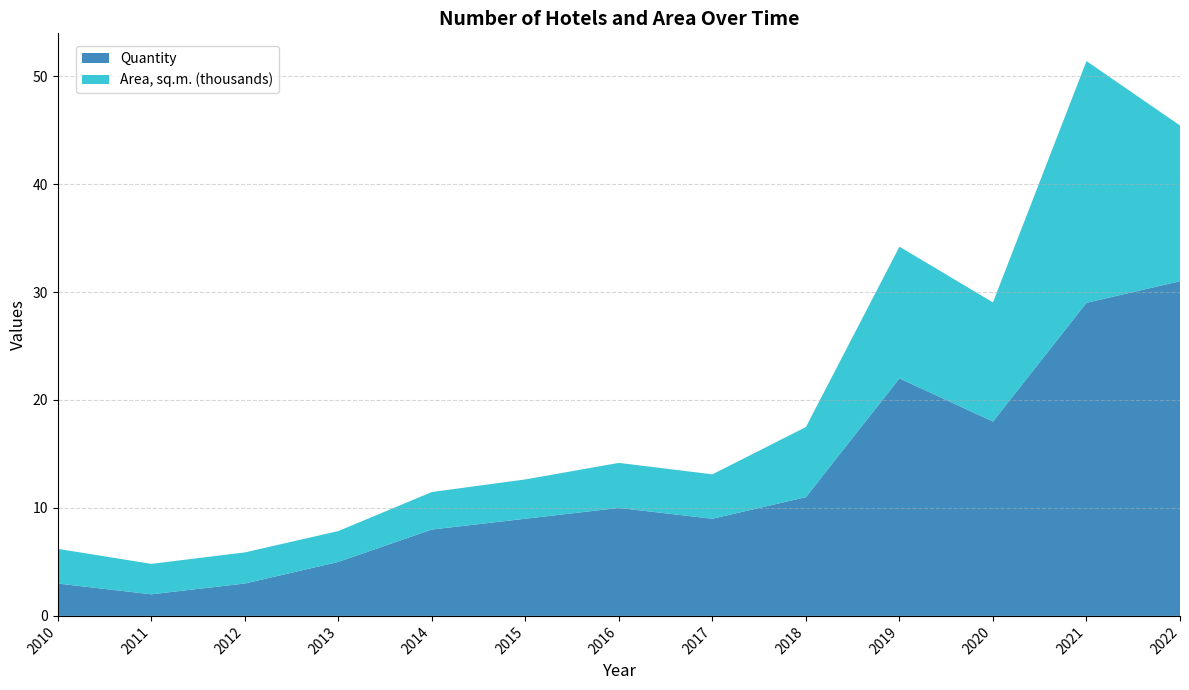

Reading left to right, transcribe all the data shown in this chart.

Quantity: 3.0	2.0	3.0	5.0	8.0	9.0	10.0	9.0	11.0	22.0	18.0	29.0	31.0
Area, sq.m. (thousands): 3.2	2.8	2.9	2.9	3.5	3.6	4.2	4.1	6.5	12.2	11.0	22.4	14.4